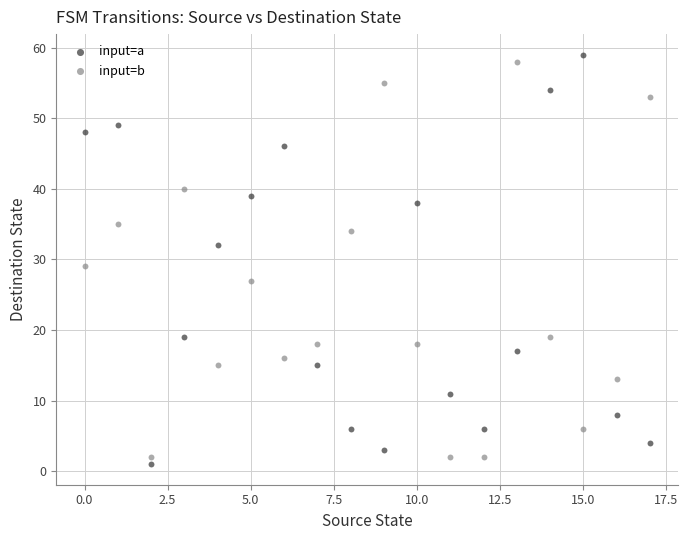

Across all data points, what is the range of Y values (max minus min)?

58